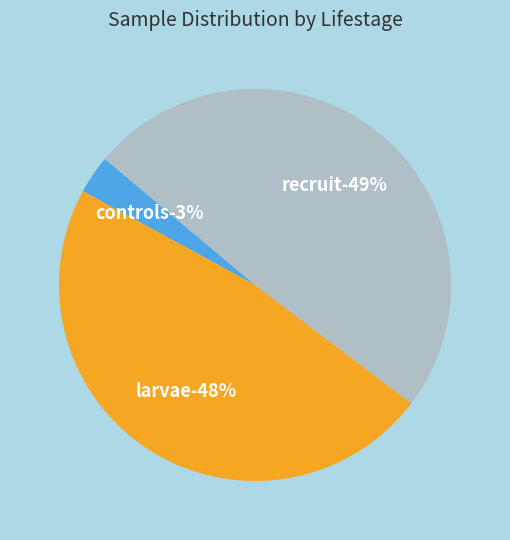

Rank the categories by value from highest to lowest.

recruit, larvae, controls